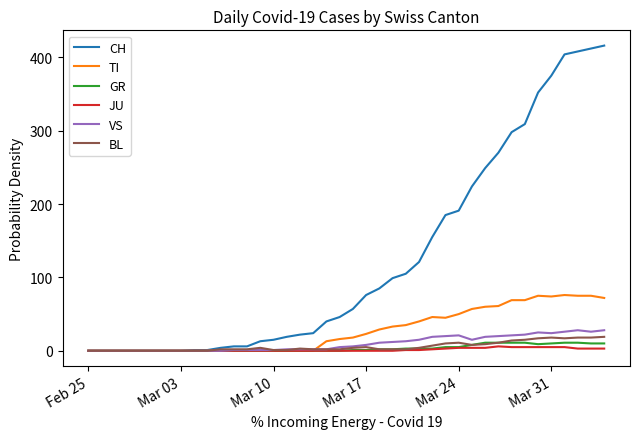

What are all the series names shown in the legend?

CH, TI, GR, JU, VS, BL